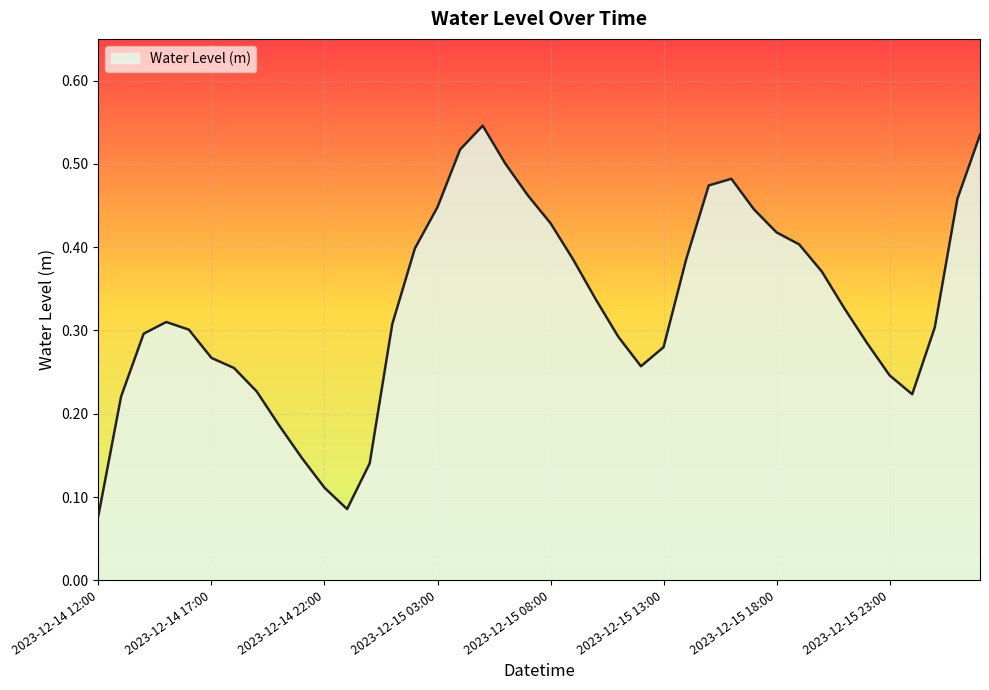

Is this an area chart (filled region under the line)?

Yes